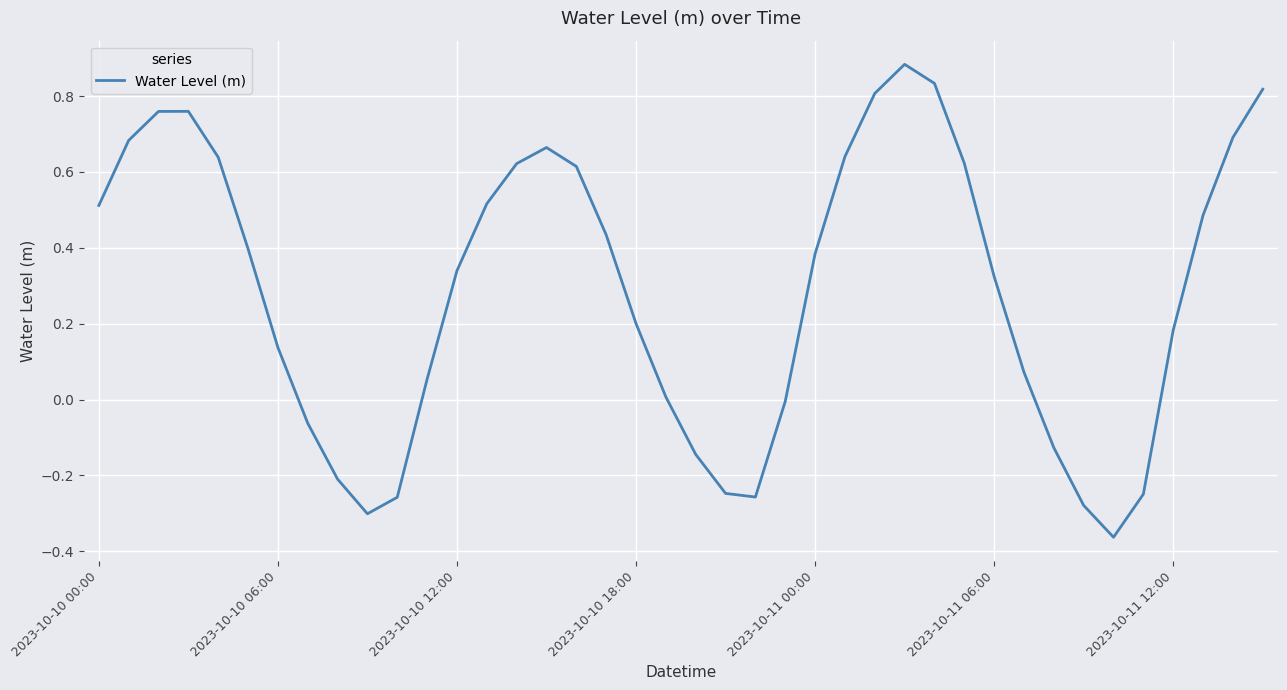

What is the difference between the maximum and minimum values?

1.2